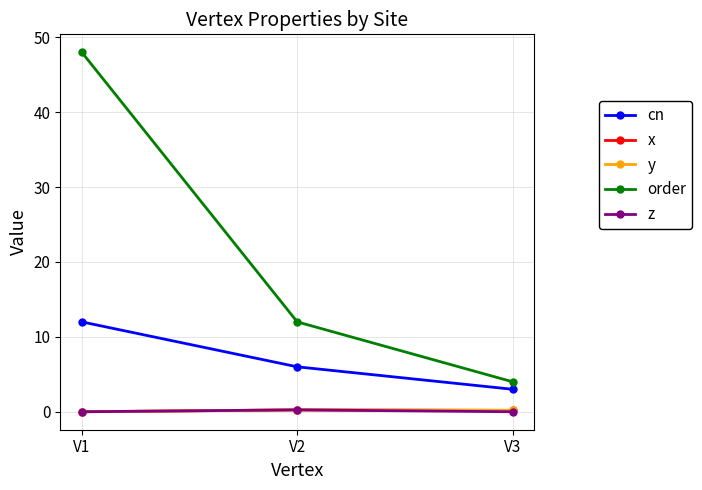

List the series in order of their peak value, lowest first.

x, y, z, cn, order